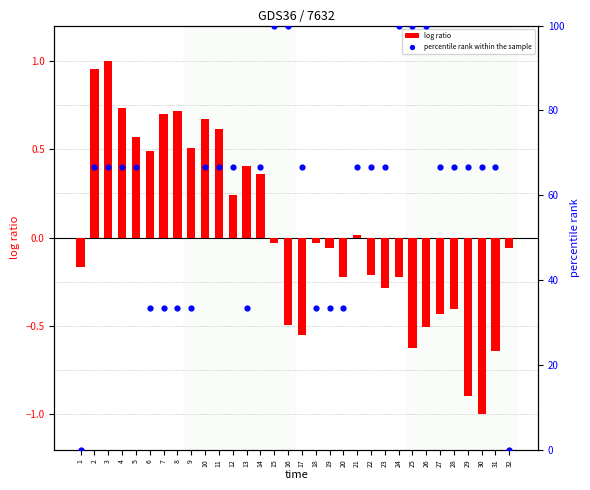

At which category is the sum across all series the highest?

15